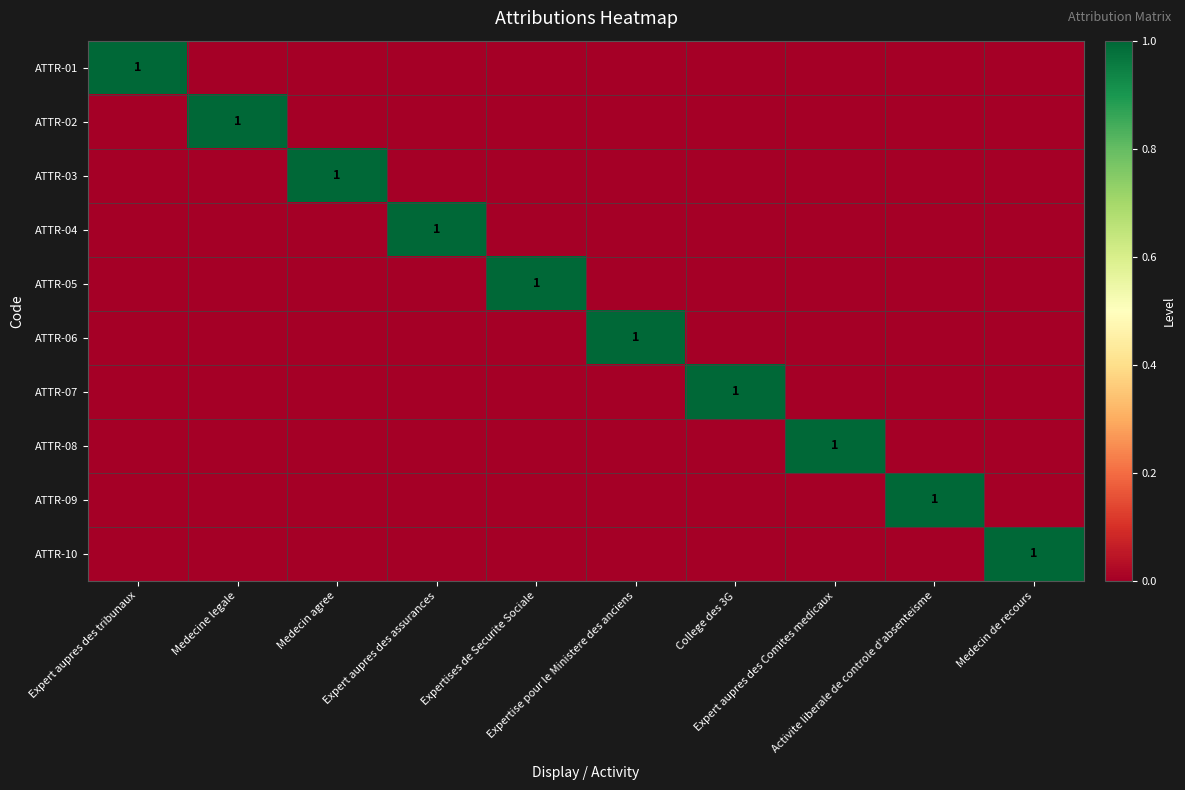

Which series has the largest range (max minus min)?

ATTR-01